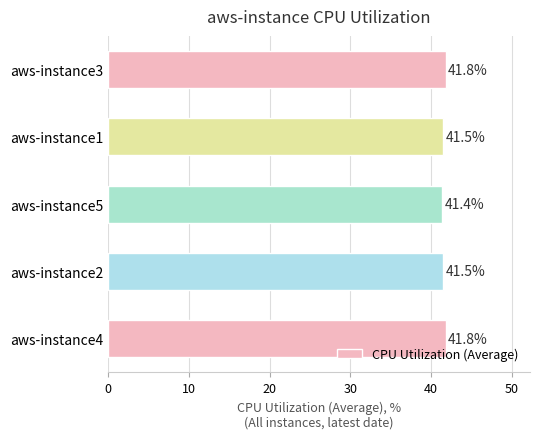

Reading bottom to top, what are all the values shown in this chart?

41.8	41.5	41.4	41.5	41.8